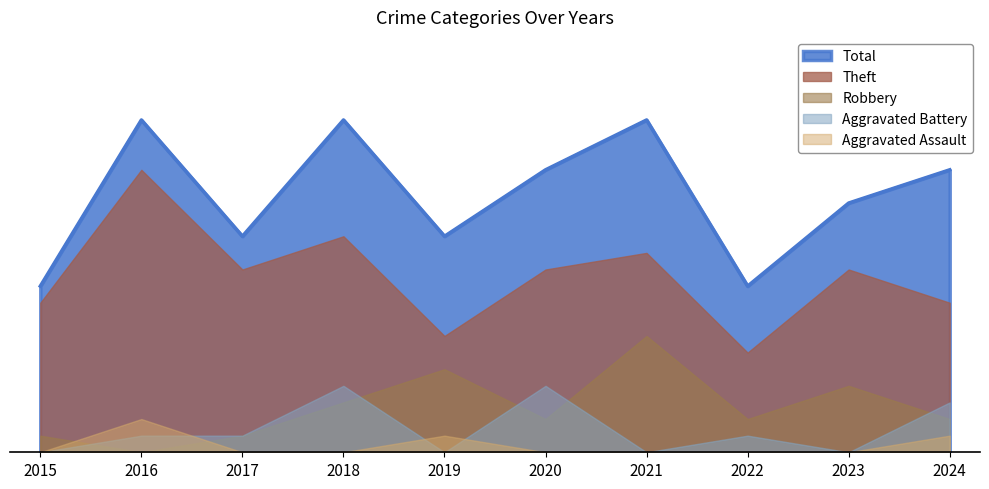

At how many categories does at least one series exceed 16?

5